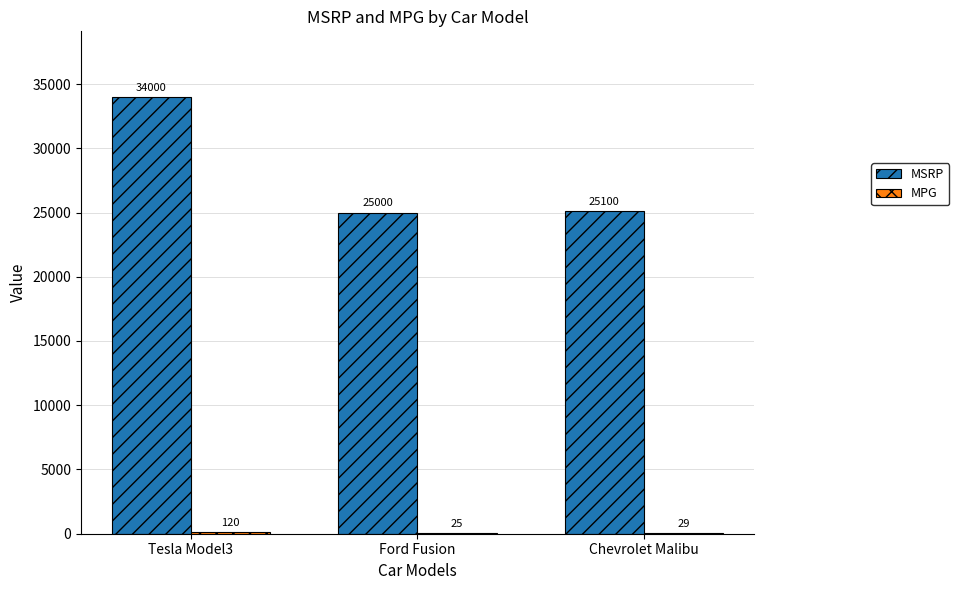

Which category has the highest value in the MSRP series?

Tesla Model3